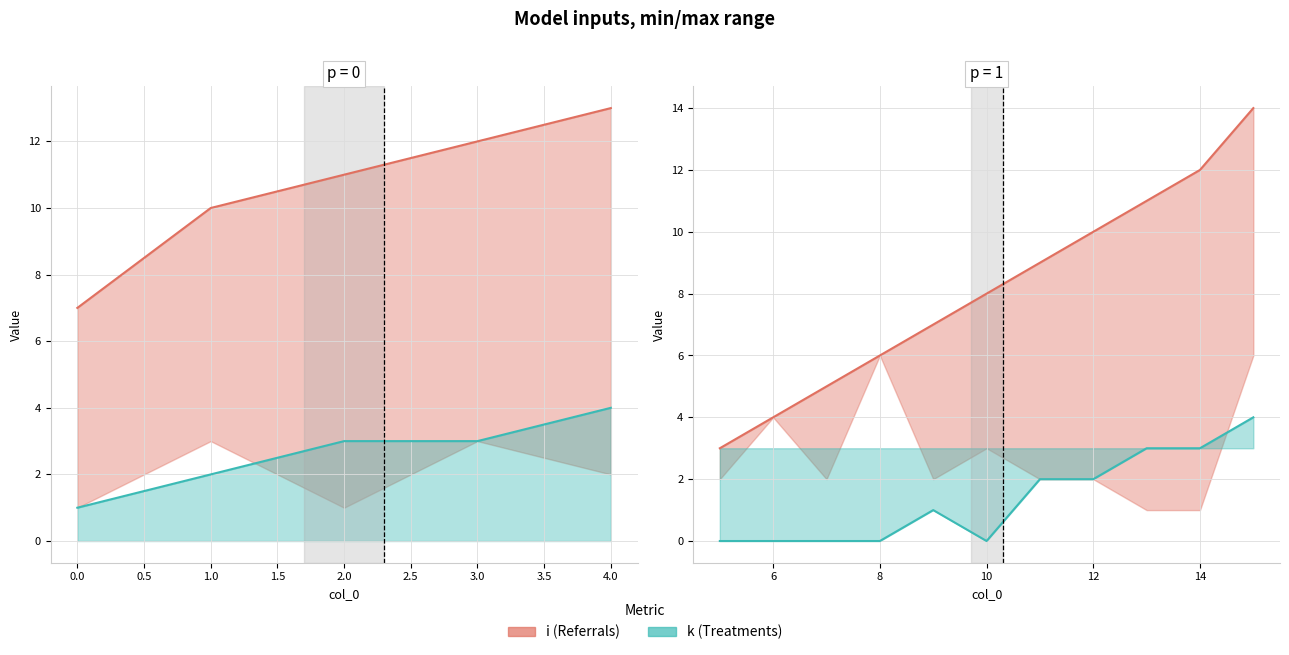

What is the sum of all i values?

89